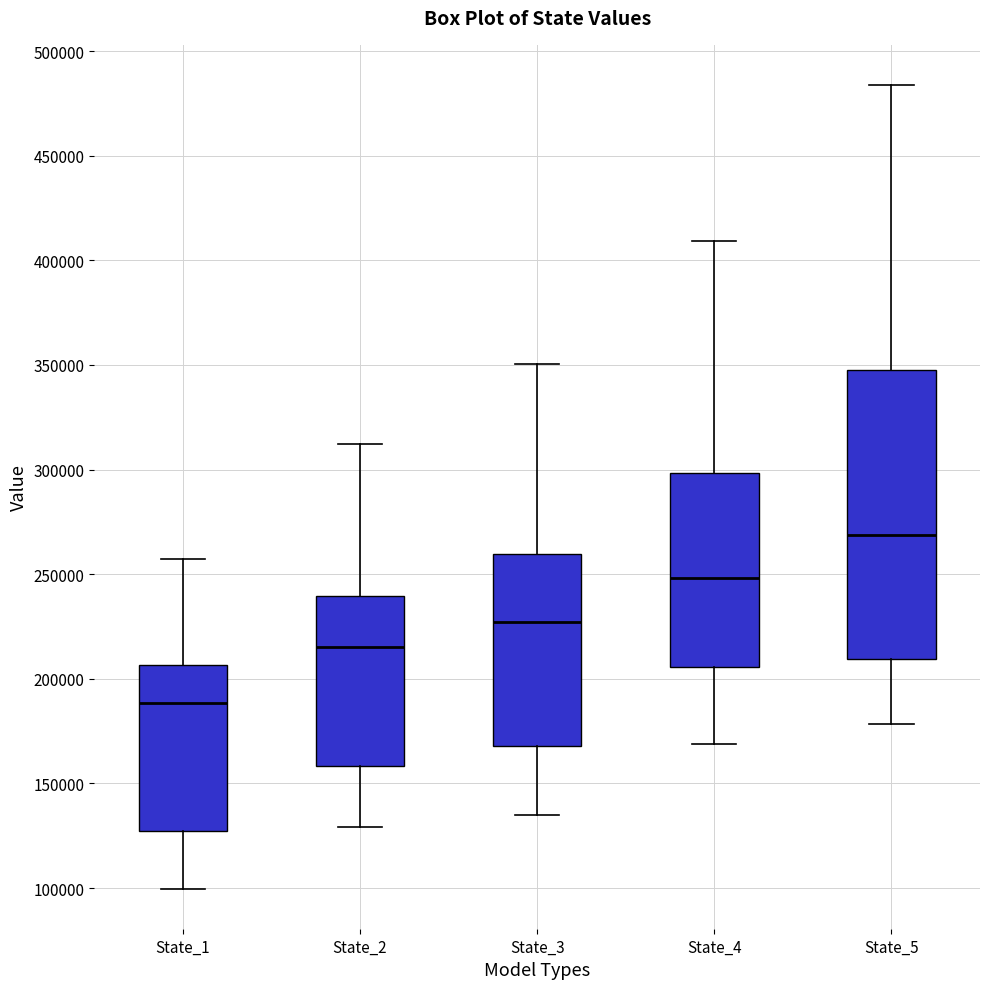

Reading left to right, read every box against the y-axis: the position of its median line, the range the box covers, and the ends of its whiskers. The values are not printed on the chart, so give them approximately, as read against the axis.

State_1: median 190000, box 125000 to 205000, whiskers 100000 to 255000
State_2: median 215000, box 160000 to 240000, whiskers 130000 to 310000
State_3: median 225000, box 170000 to 260000, whiskers 135000 to 350000
State_4: median 250000, box 205000 to 300000, whiskers 170000 to 410000
State_5: median 270000, box 210000 to 350000, whiskers 180000 to 485000